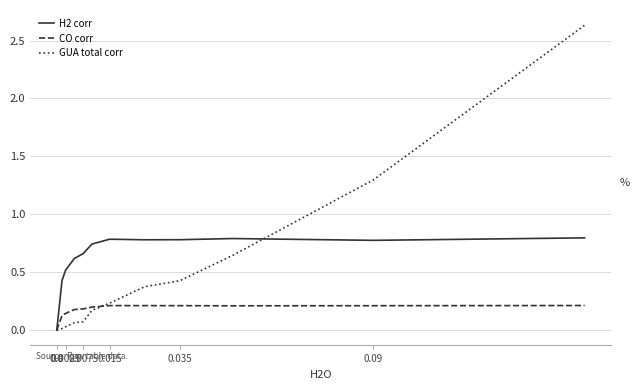

Rank the series by their maximum value, from lowest to highest.

CO corr, H2 corr, GUA total corr